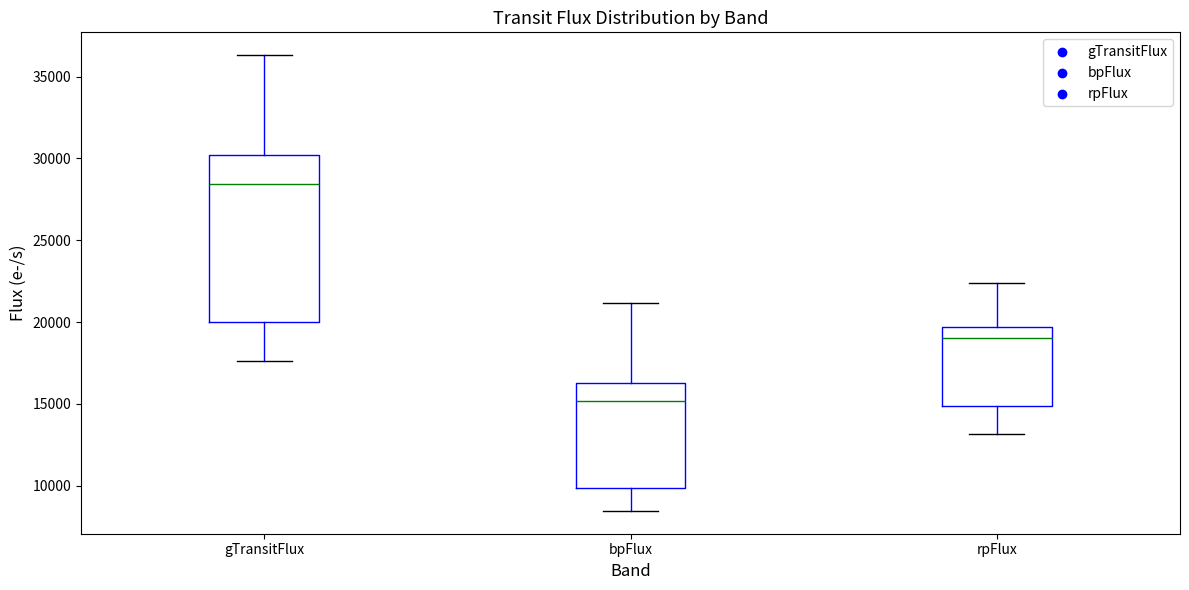

Comparing the boxes themselves (not the whiskers), which one is the tallest?

gTransitFlux